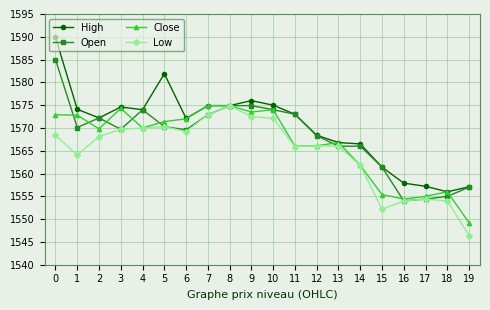

How many lines are shown in the chart?

4